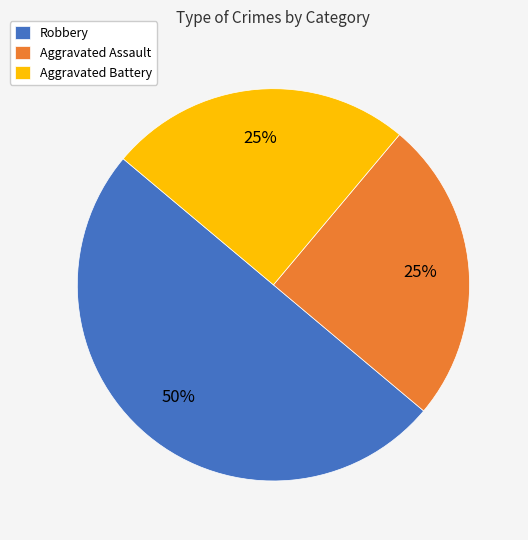

Which has a higher value, Robbery or Aggravated Battery?

Robbery